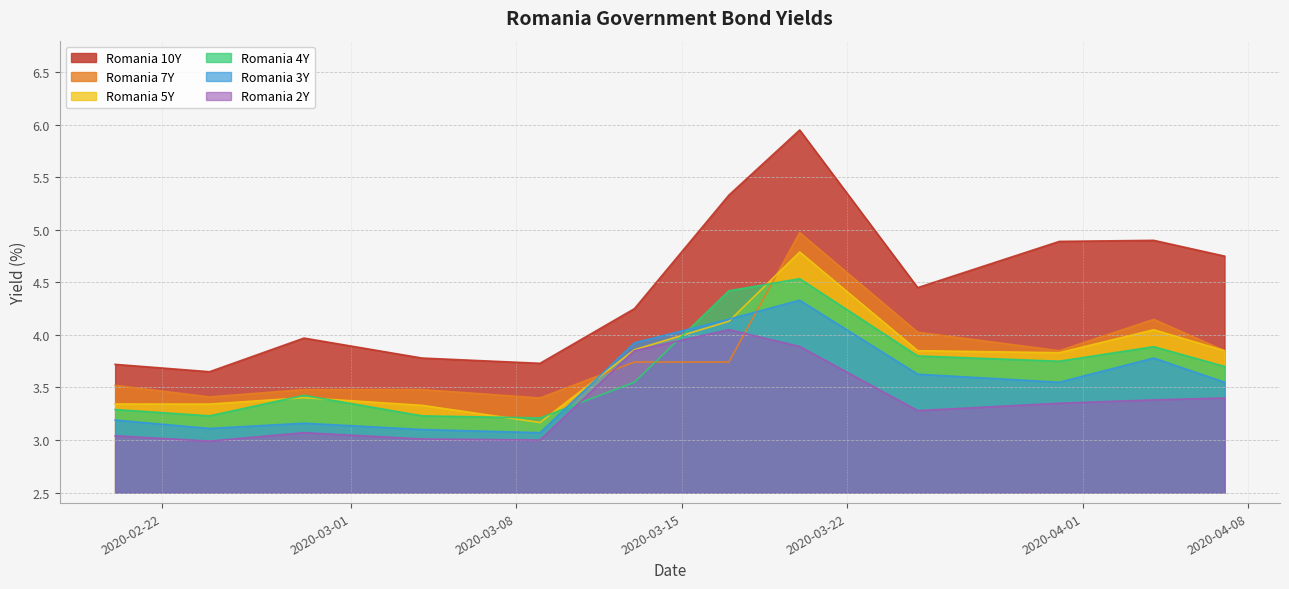

Reading left to right, what are all the values shown in this chart?

Romania 10Y: 3.7	3.6	4.0	3.8	3.7	4.2	5.3	6.0	4.5	4.9	4.9	4.8
Romania 7Y: 3.5	3.4	3.5	3.5	3.4	3.7	3.7	5.0	4.0	3.9	4.1	3.9
Romania 5Y: 3.3	3.3	3.4	3.3	3.2	3.9	4.1	4.8	3.9	3.8	4.0	3.9
Romania 4Y: 3.3	3.2	3.4	3.2	3.2	3.5	4.4	4.5	3.8	3.8	3.9	3.7
Romania 3Y: 3.2	3.1	3.2	3.1	3.1	3.9	4.2	4.3	3.6	3.5	3.8	3.5
Romania 2Y: 3.0	3.0	3.1	3.0	3.0	3.9	4.0	3.9	3.3	3.4	3.4	3.4